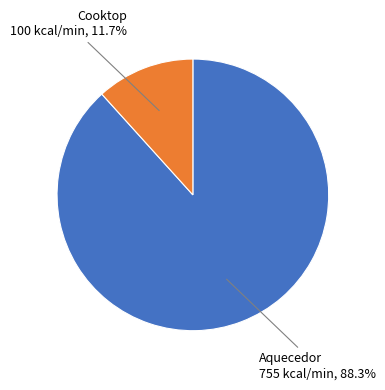

Does any single category account for the majority?

Yes